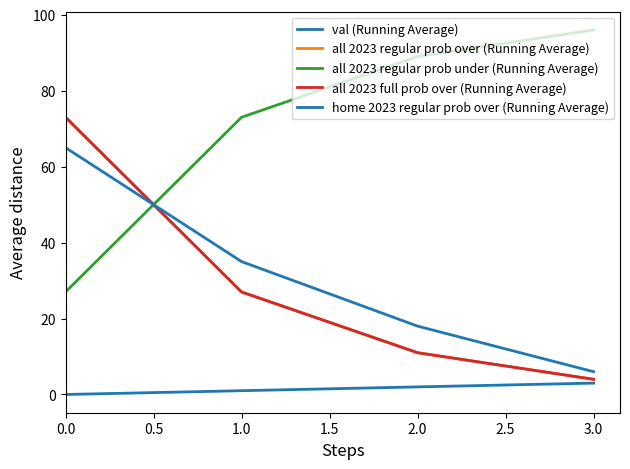

Does the chart have visible grid lines?

No